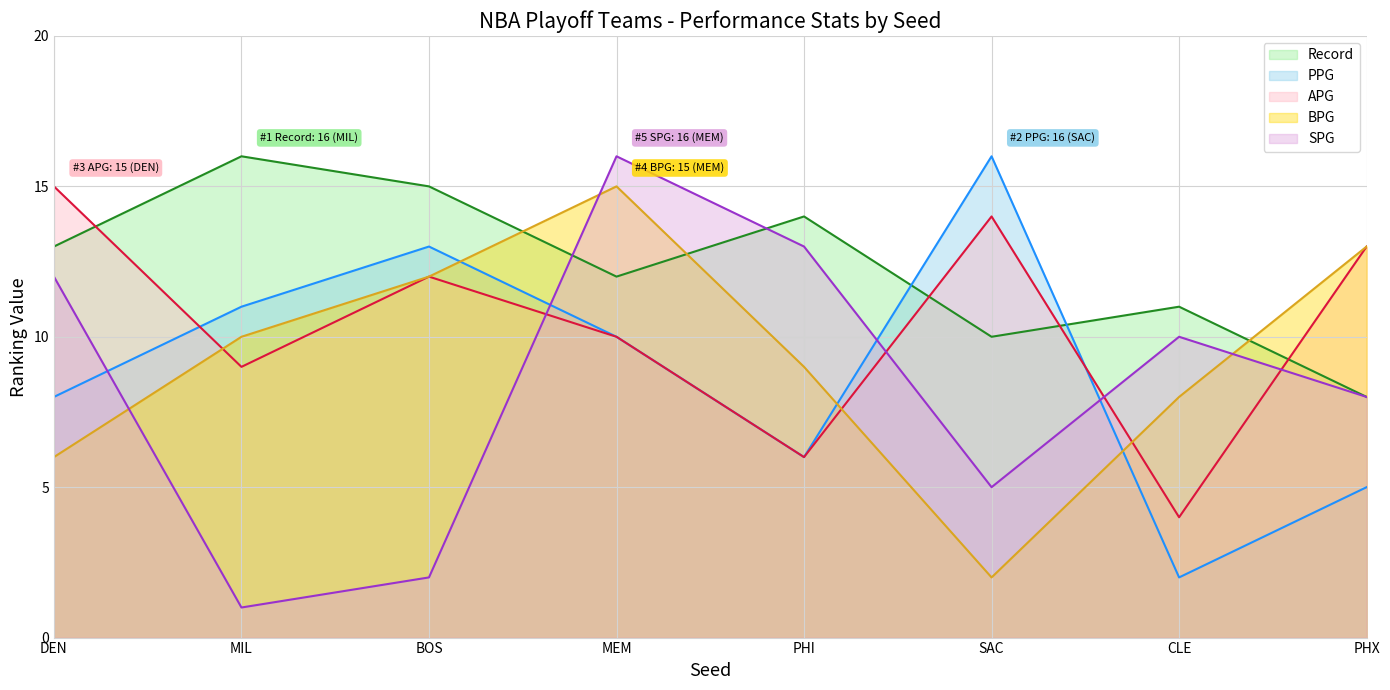

Which category has the highest value in the APG series?

DEN